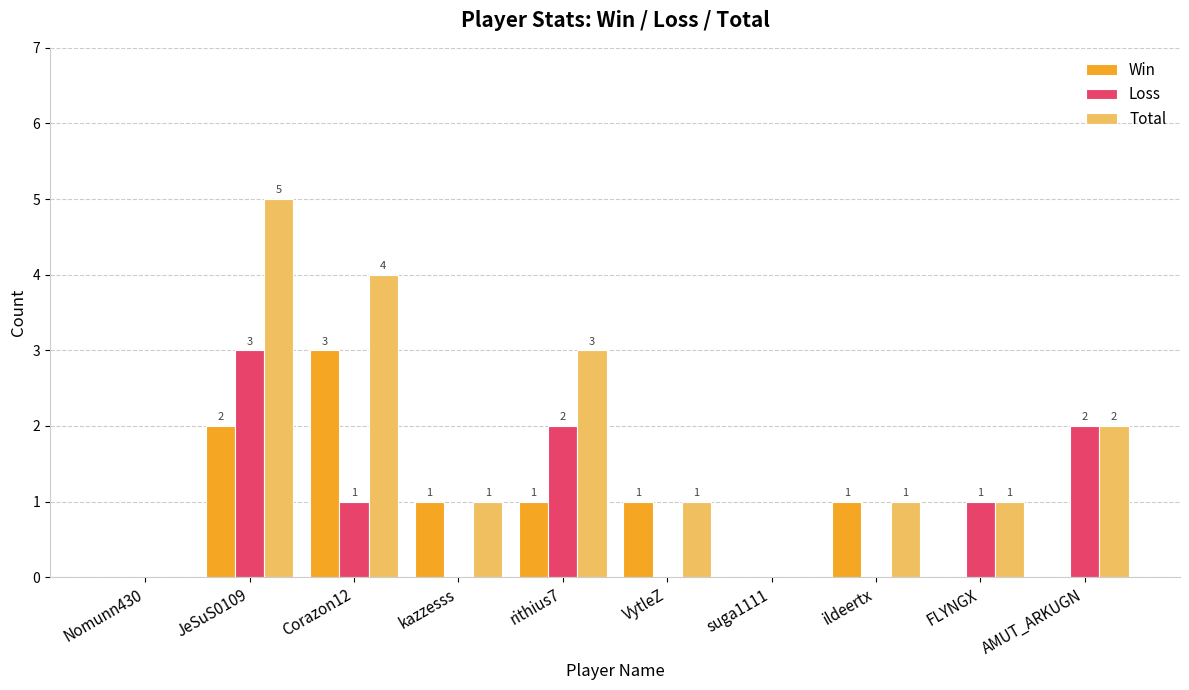

Is it true that Total equals 2 at rithius7?

False